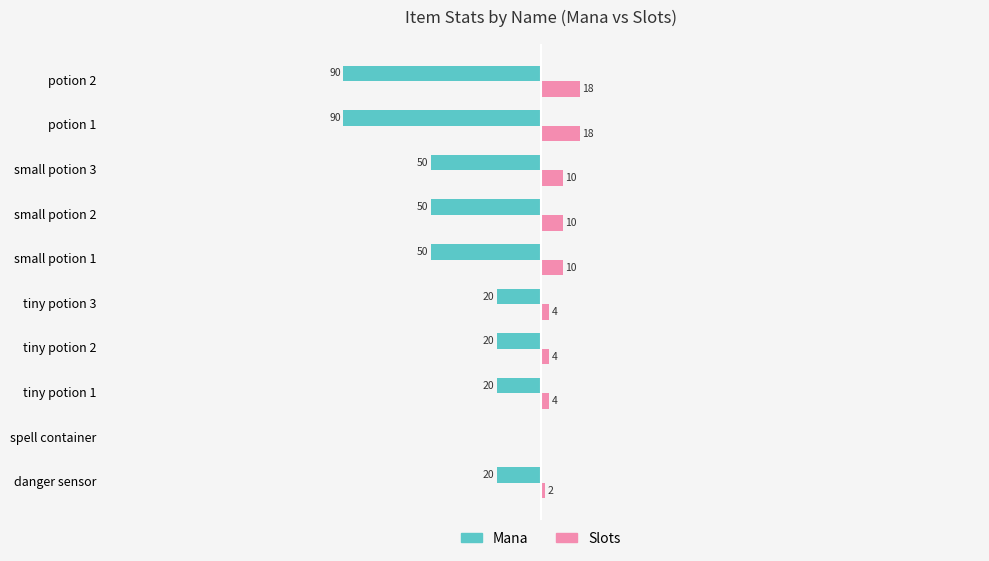

Where is Mana nearest to the value -45?

small potion 1